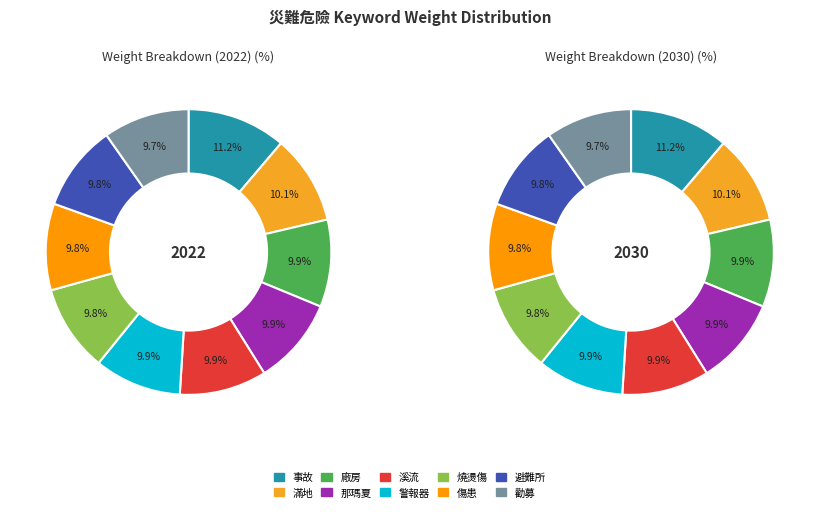

To the nearest percent, what is the difference between the largest and smallest slice percentages?

1%